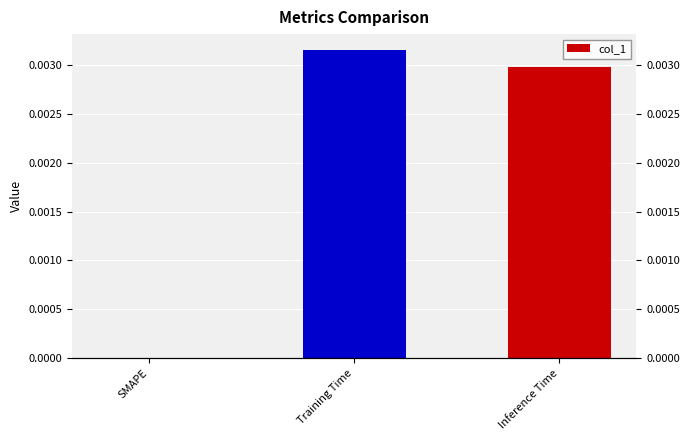

The value at Training Time is 0.0. True or false?

False